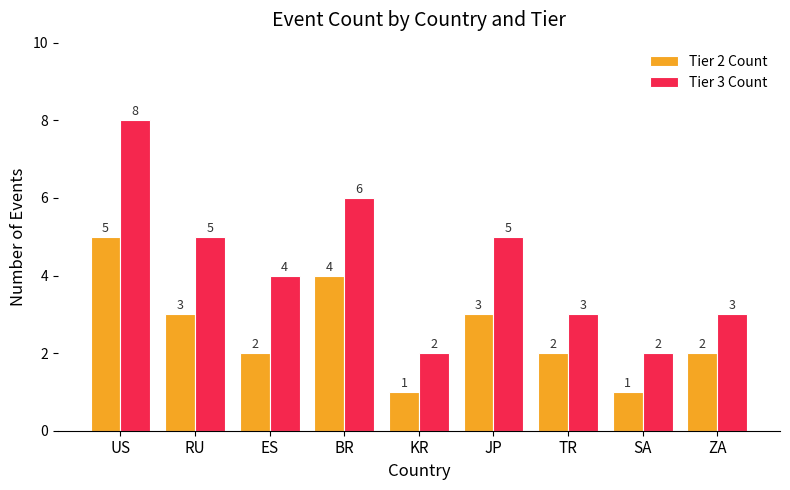

How many Tier 2 Count values are between 2 and 3?

5